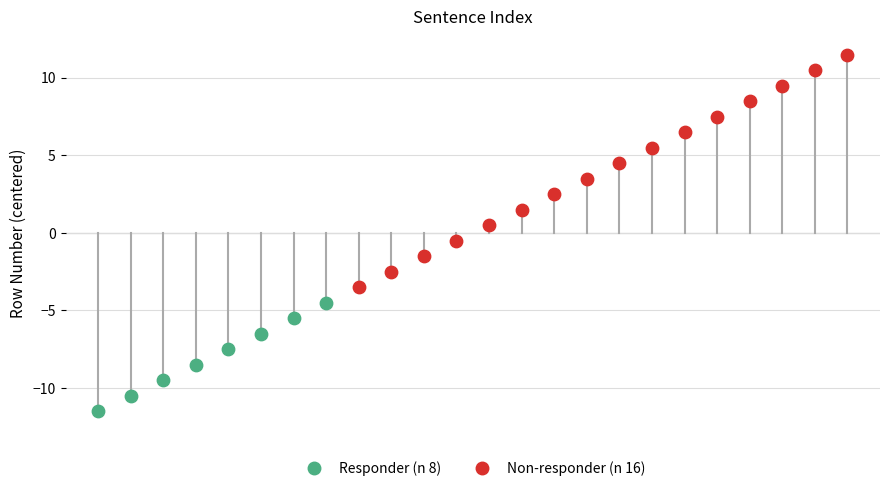

What is the change in value from 4 to 24?

+20